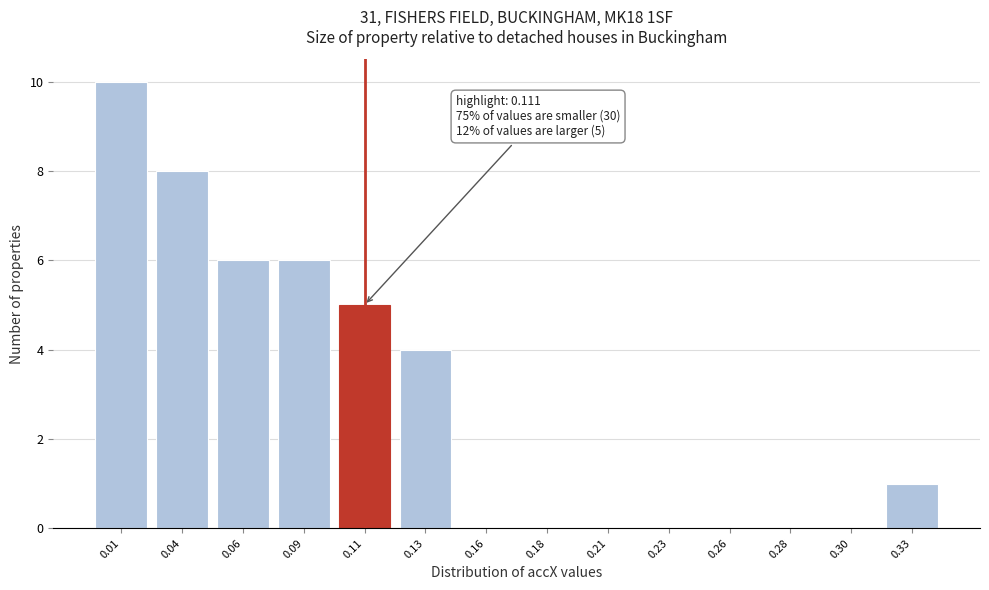

Reading left to right, list all the values displayed in this chart.

0.01=10	0.04=8	0.06=6	0.09=6	0.11=5	0.13=4	0.16=0	0.18=0	0.21=0	0.23=0	0.26=0	0.28=0	0.30=0	0.33=1